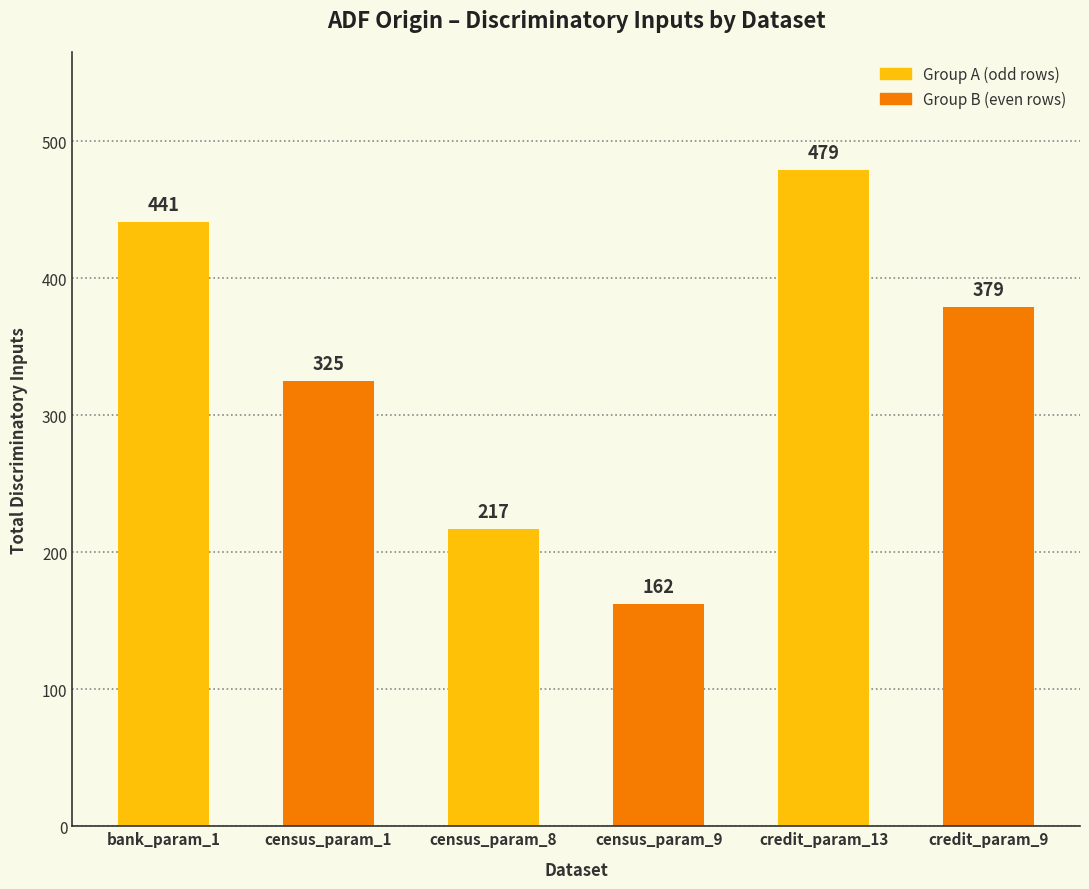

Rank the categories by value from highest to lowest.

credit_param_13, bank_param_1, credit_param_9, census_param_1, census_param_8, census_param_9